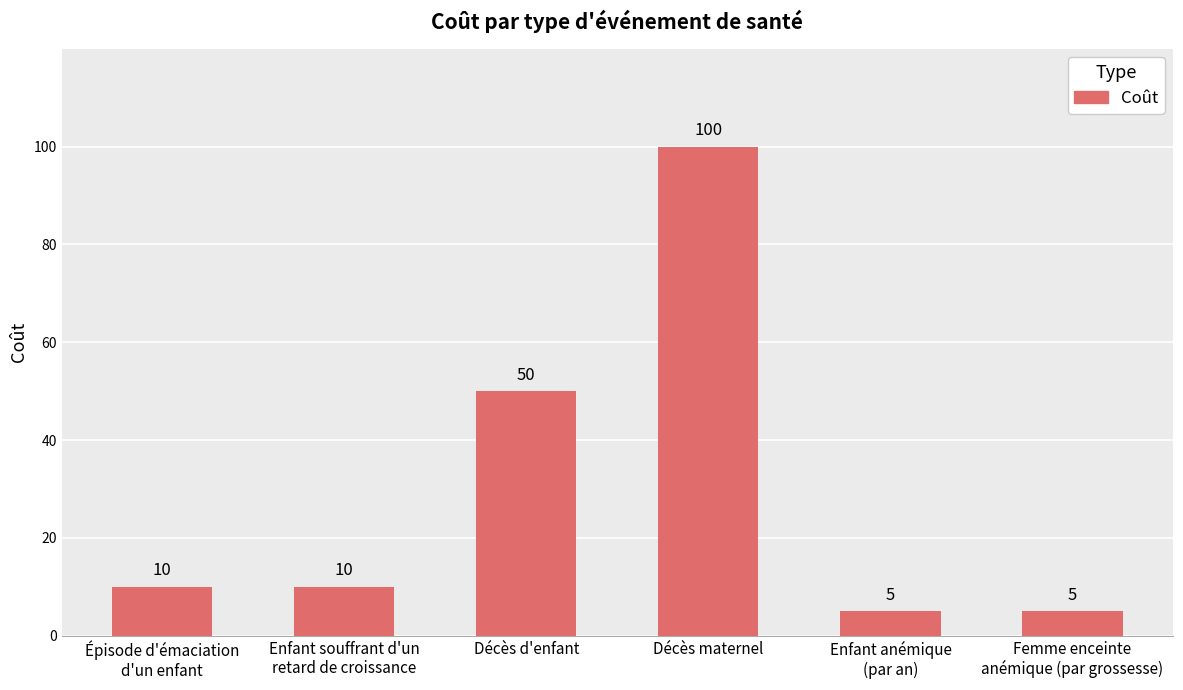

How many series are shown in this chart?

1